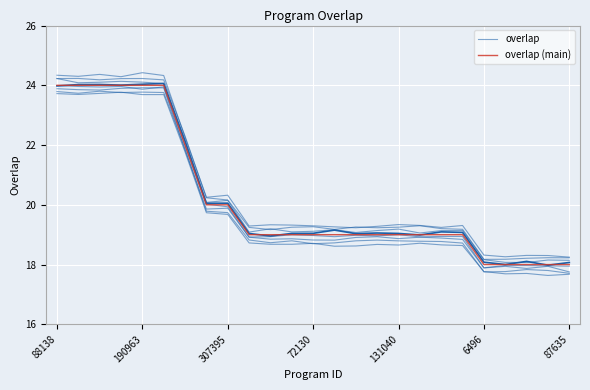

In overlap, how many points are lower than both neighbors (excluding endpoints)?

7